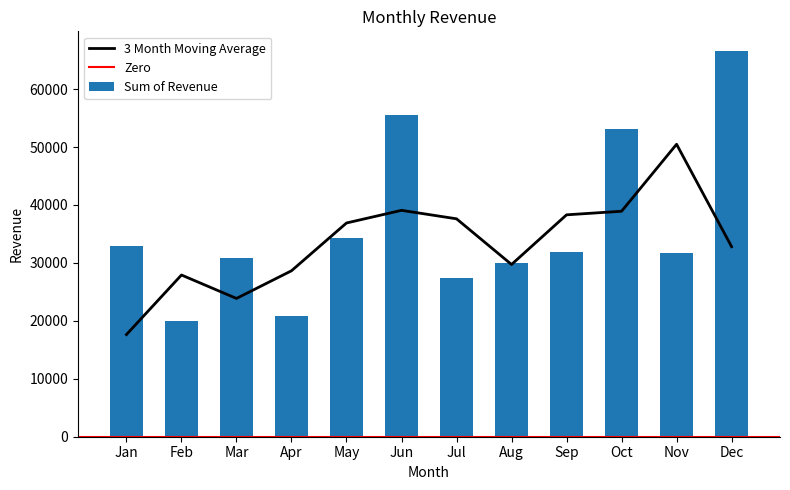

The chart shows a value of 52372.3 at Mar. True or false?

False